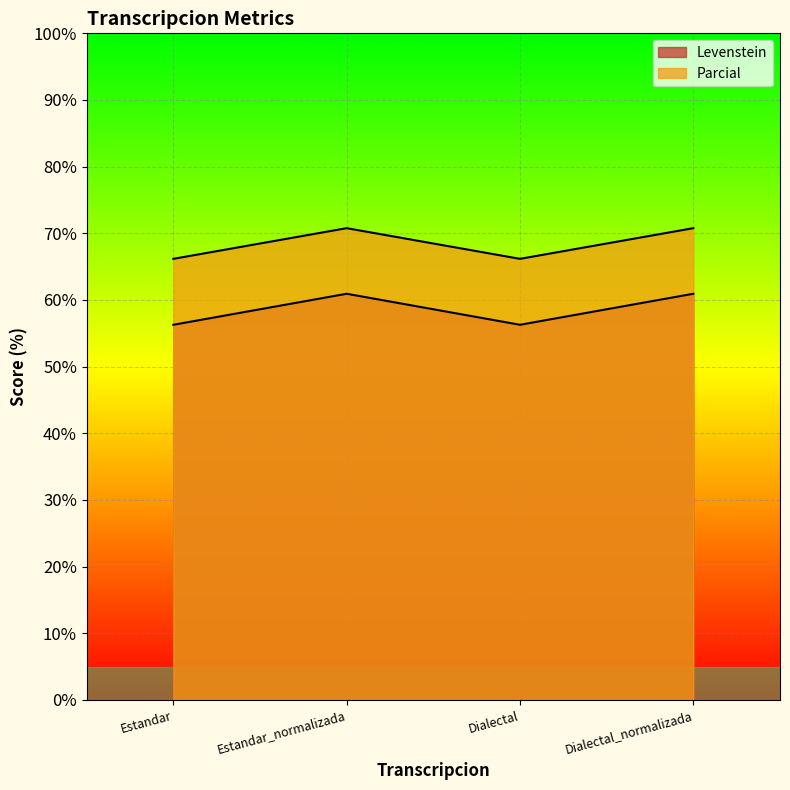

How many lines are shown in the chart?

2